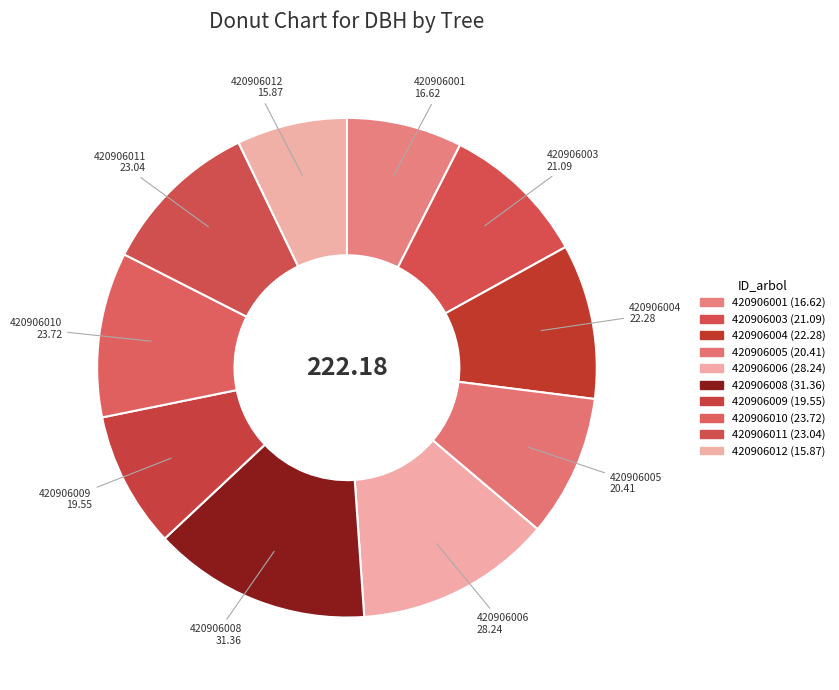

How many slices are in this pie chart?

10